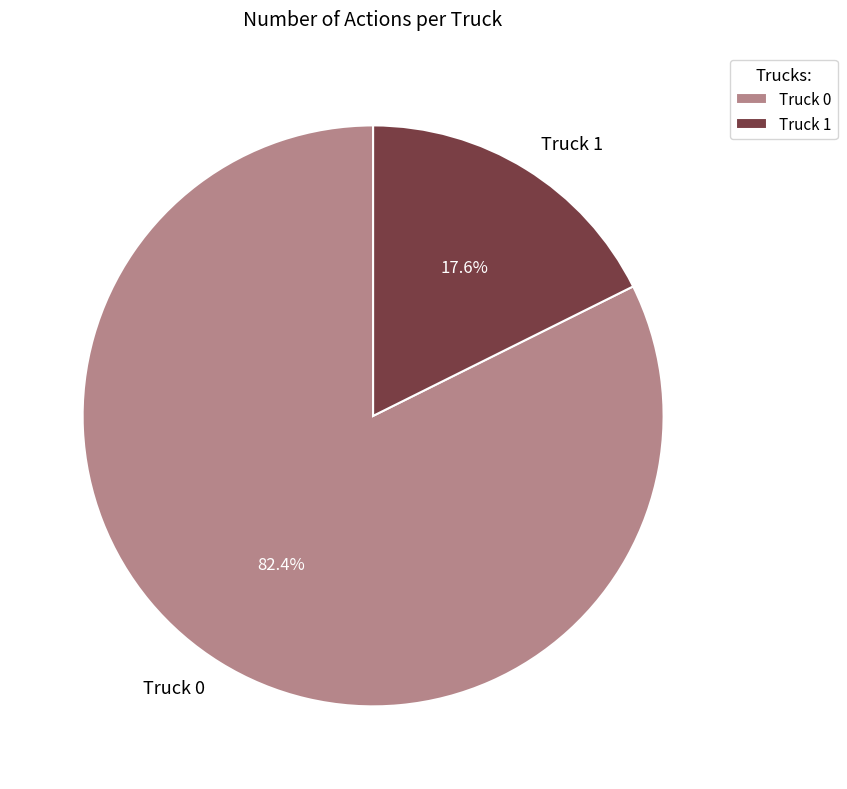

Approximately how many times larger is the value at Truck 1 compared to Truck 0?

0.2